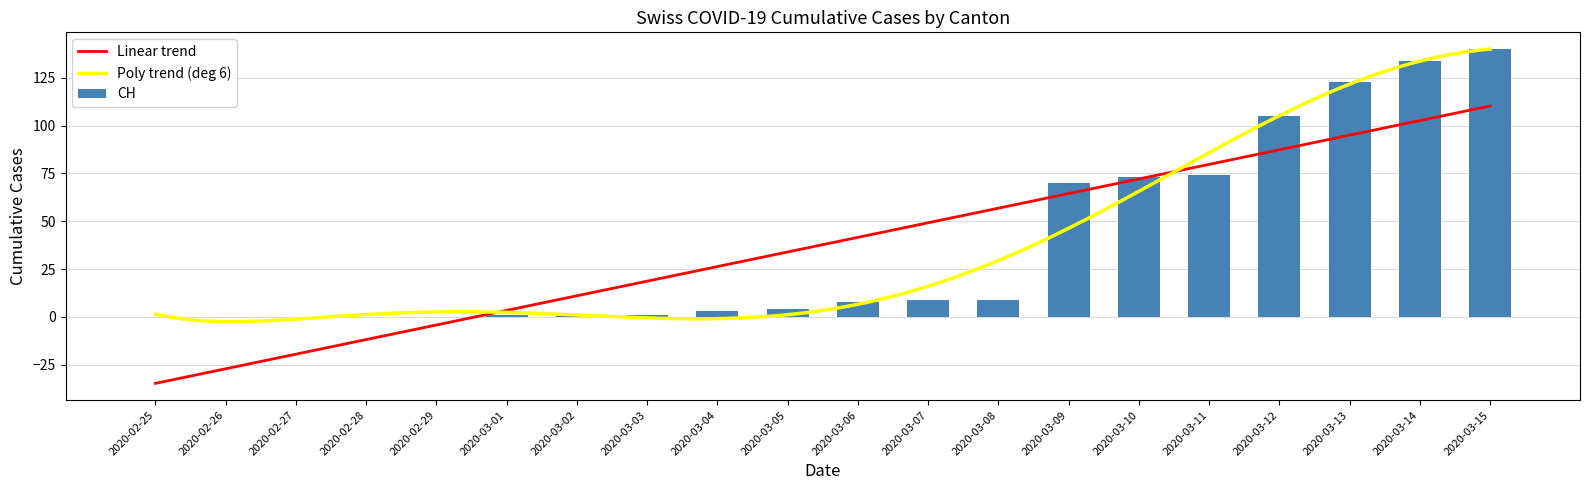

What is the maximum value for Poly trend (deg 6)?

140.1